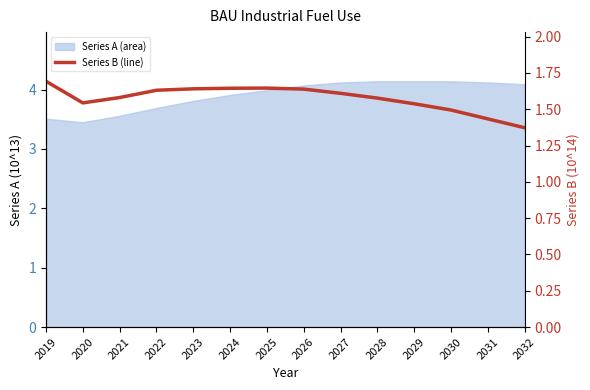

True or false: the data shows 2.9 at 2027.

False